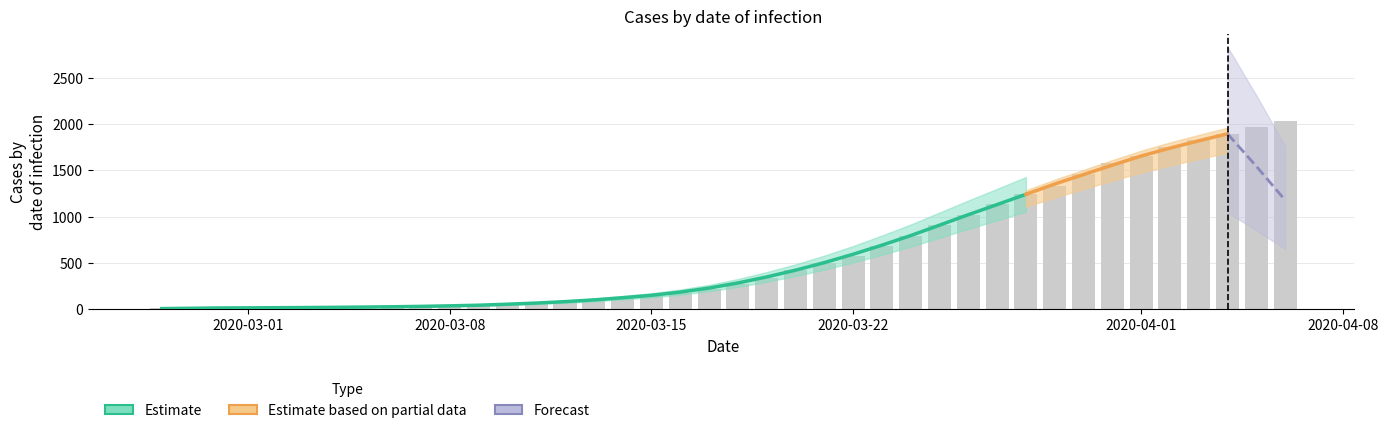

How many values are below 271?

20